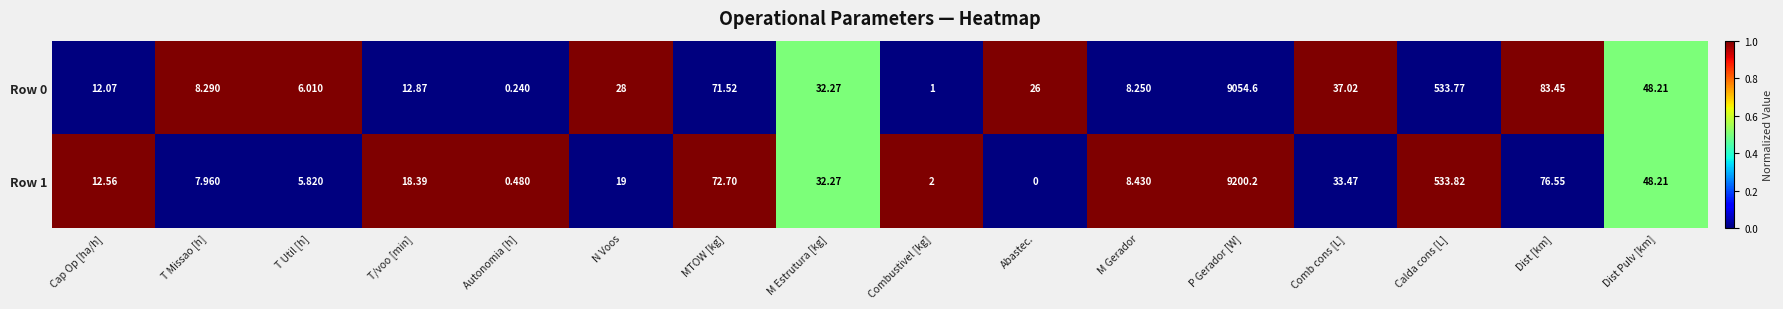

Rank the categories by Row 0 value from highest to lowest.

P Gerador [W], Calda cons [L], Dist [km], MTOW [kg], Dist Pulv [km], Comb cons [L], M Estrutura [kg], N Voos, Abastec., T/voo [min], Cap Op [ha/h], T Missao [h], M Gerador, T Util [h], Combustivel [kg], Autonomia [h]